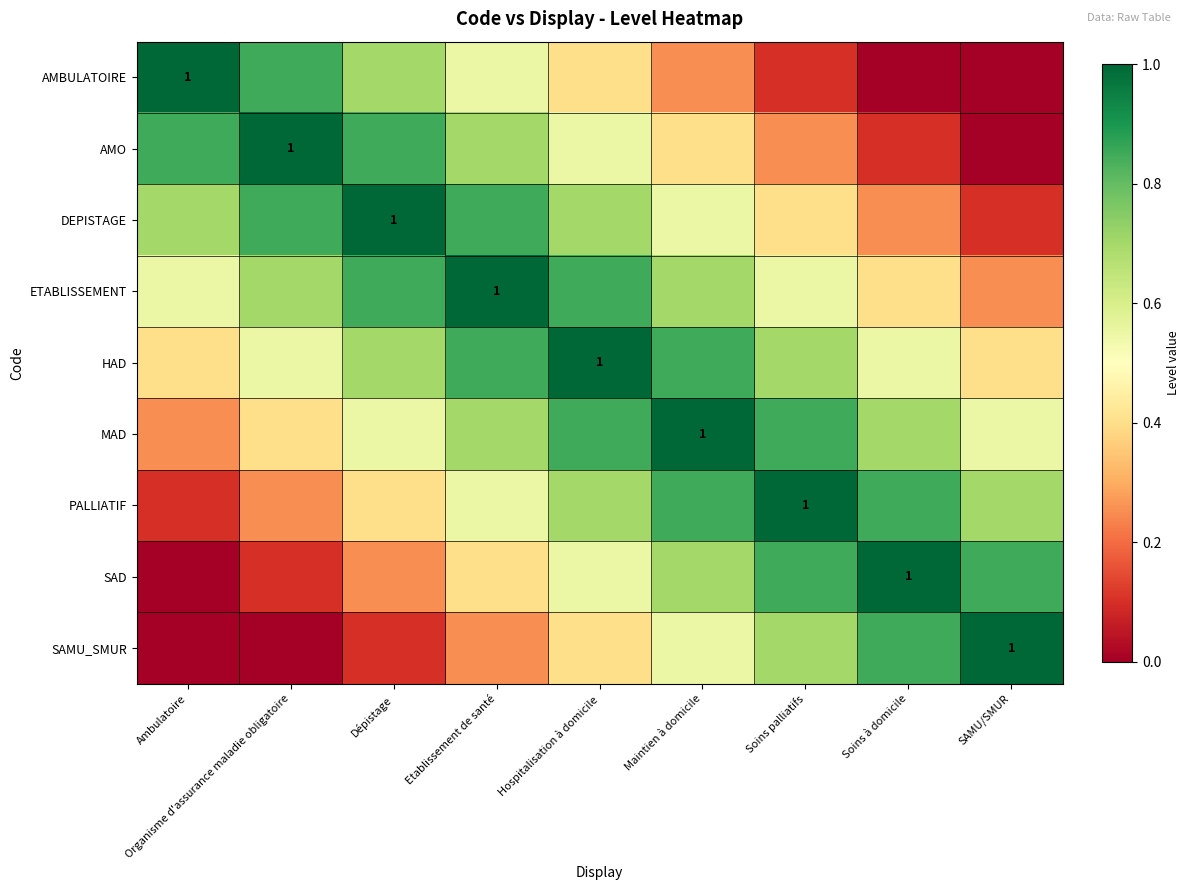

At how many categories does at least one series exceed 0?

9